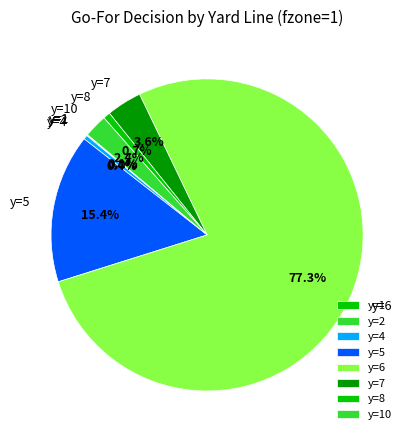

What portion of the pie excludes y=8?

99.3%